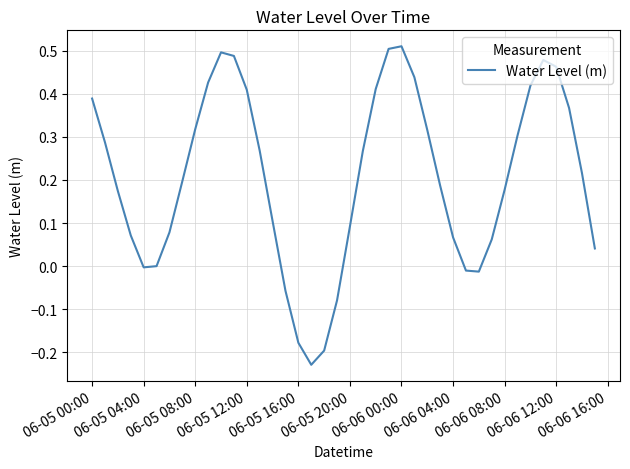

What is the sum of all values?

8.3